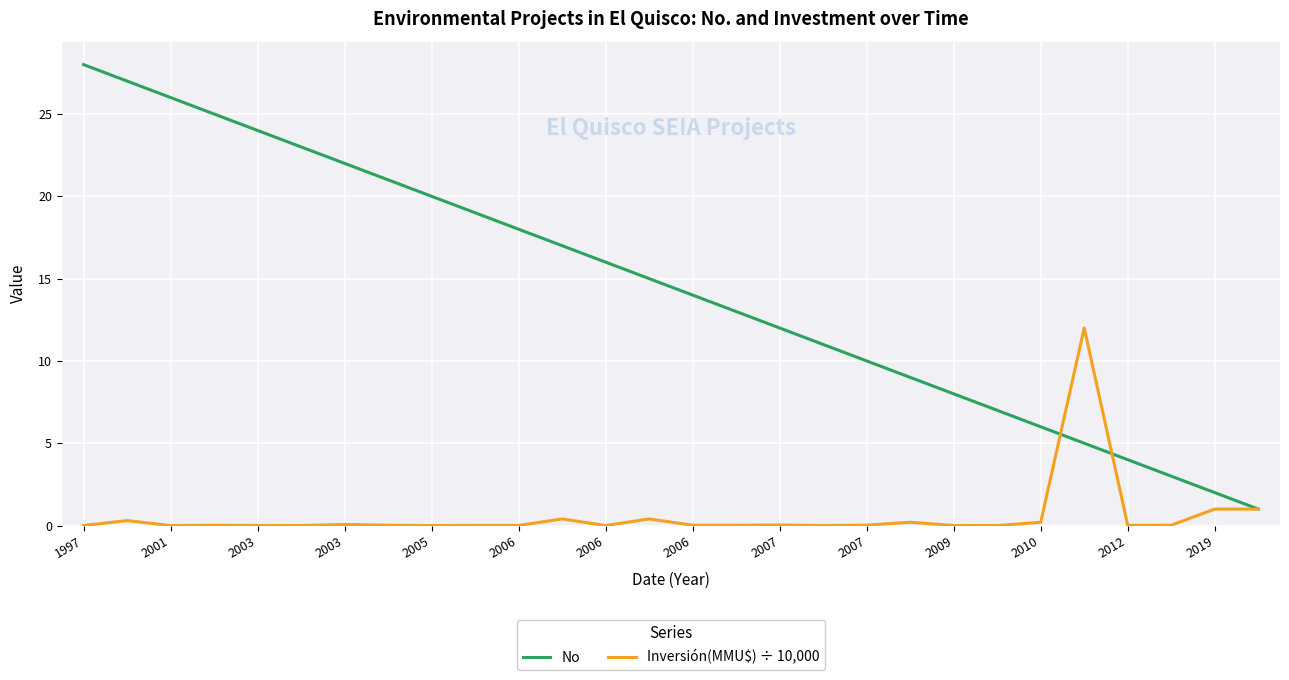

Rank the series by their average value, from lowest to highest.

Inversión(MMU$) ÷ 10,000, No